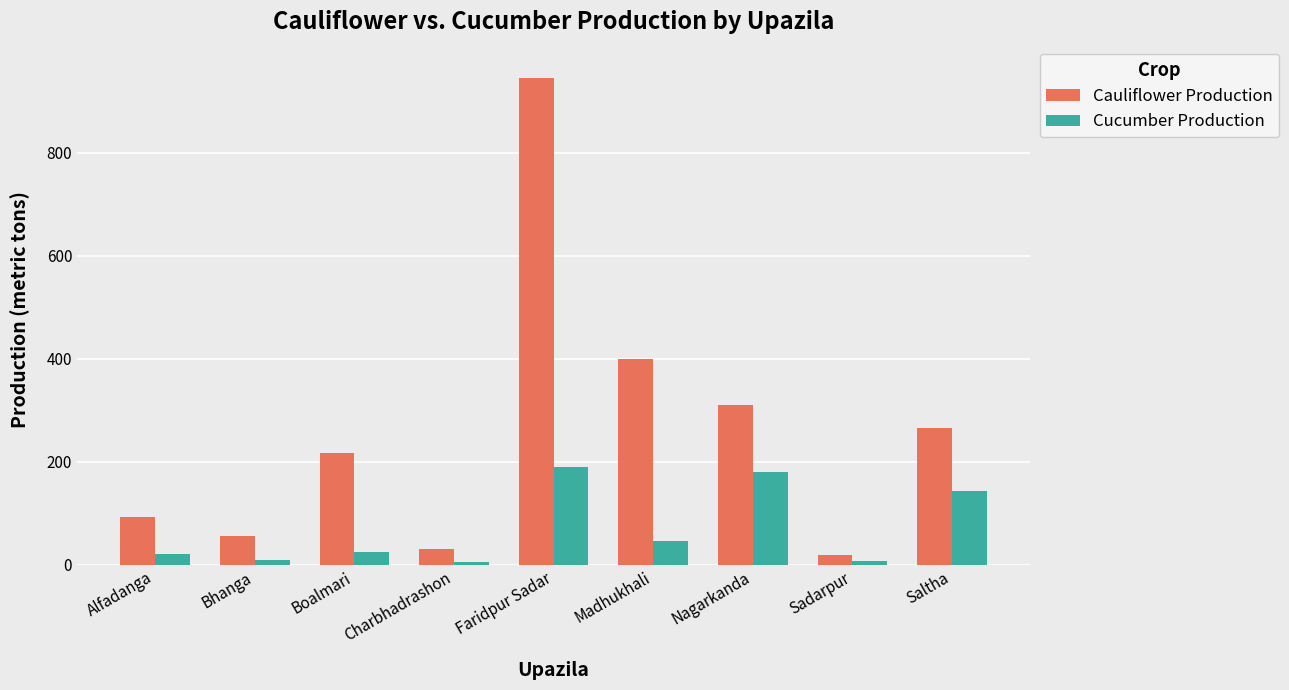

What is the greatest value displayed?

945